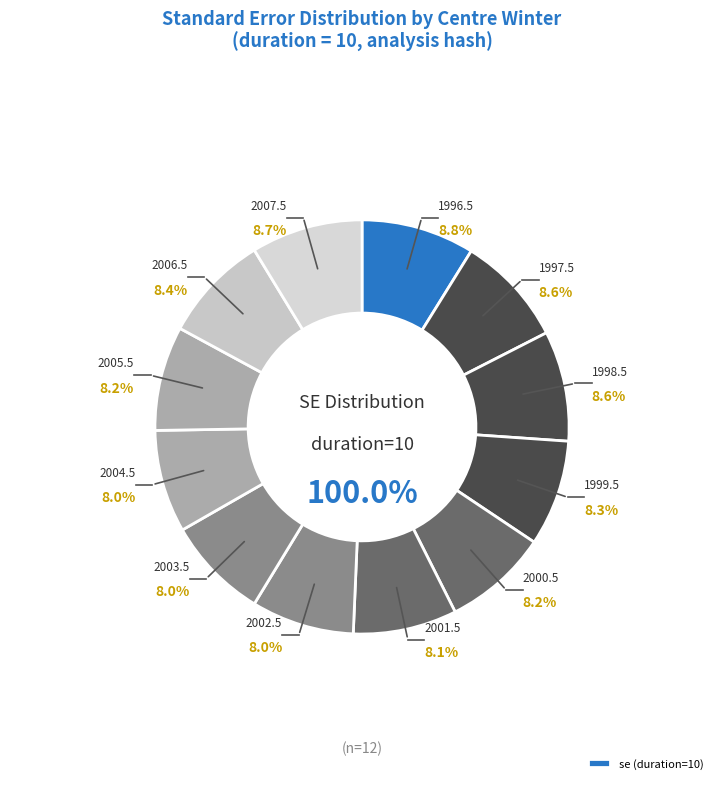

The 2002.5 slice represents 1% of the pie. True or false?

False